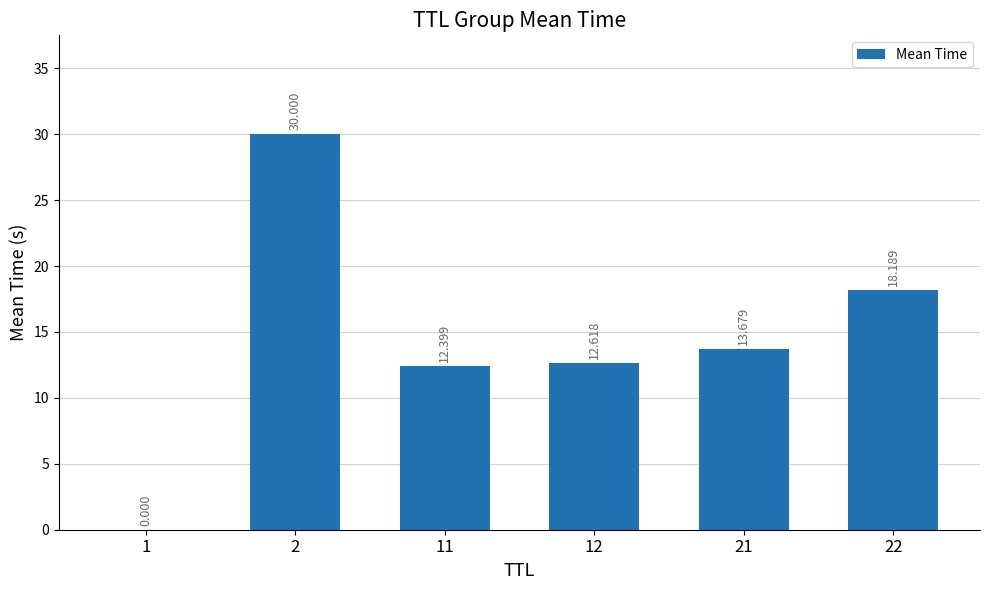

Count the number of categories in the chart.

6